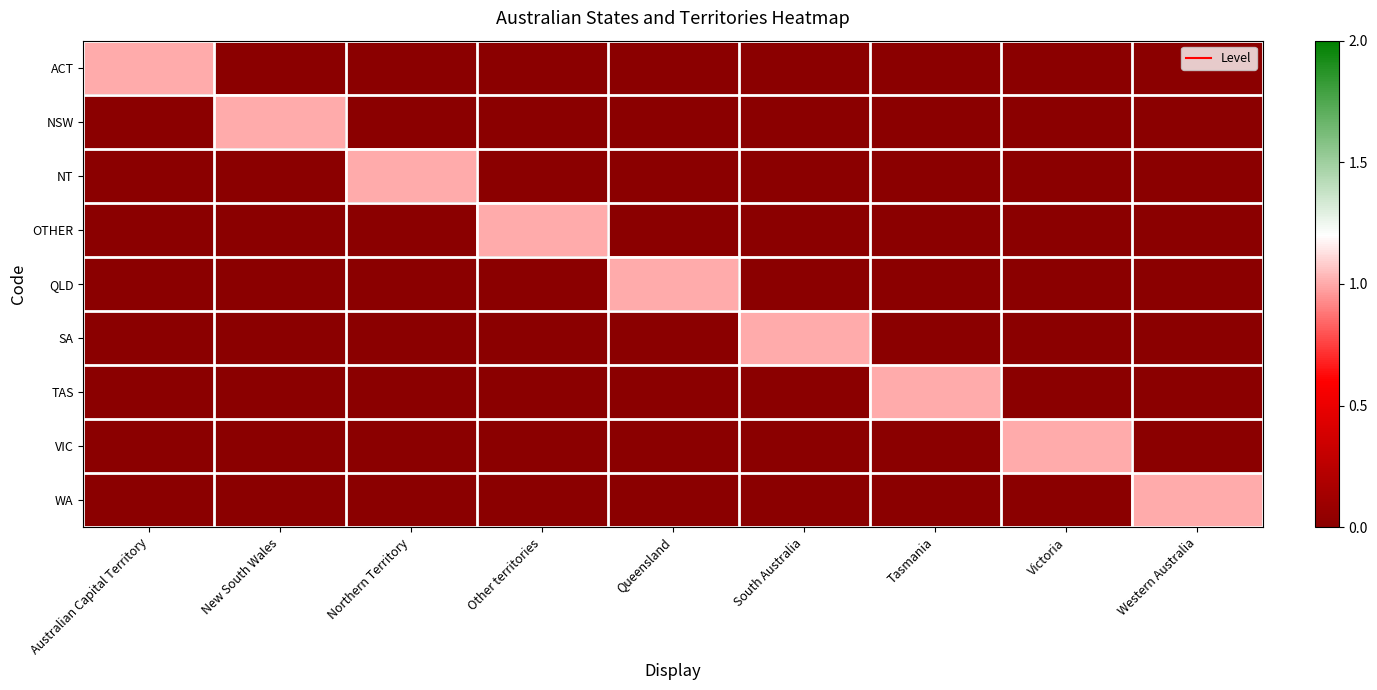

Which category has the highest value across all series?

Australian Capital Territory